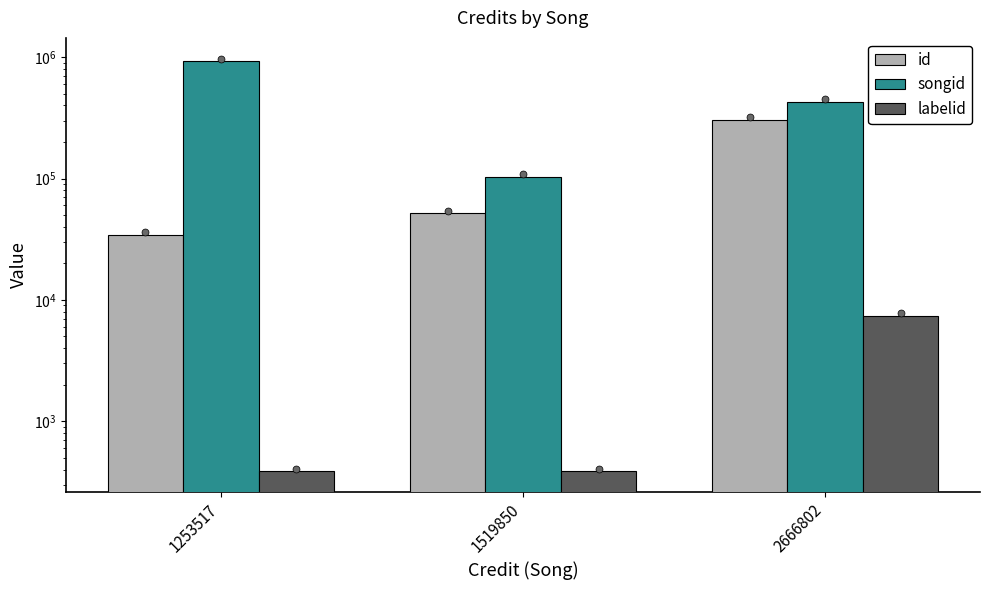

Which series has the largest total across all categories?

songid